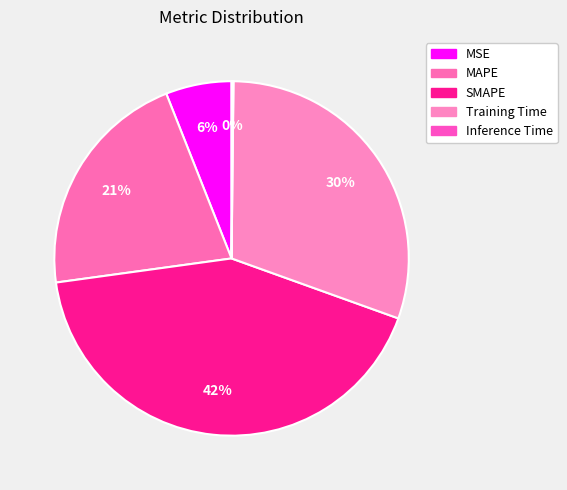

Does Training Time account for over 50% of the chart?

No